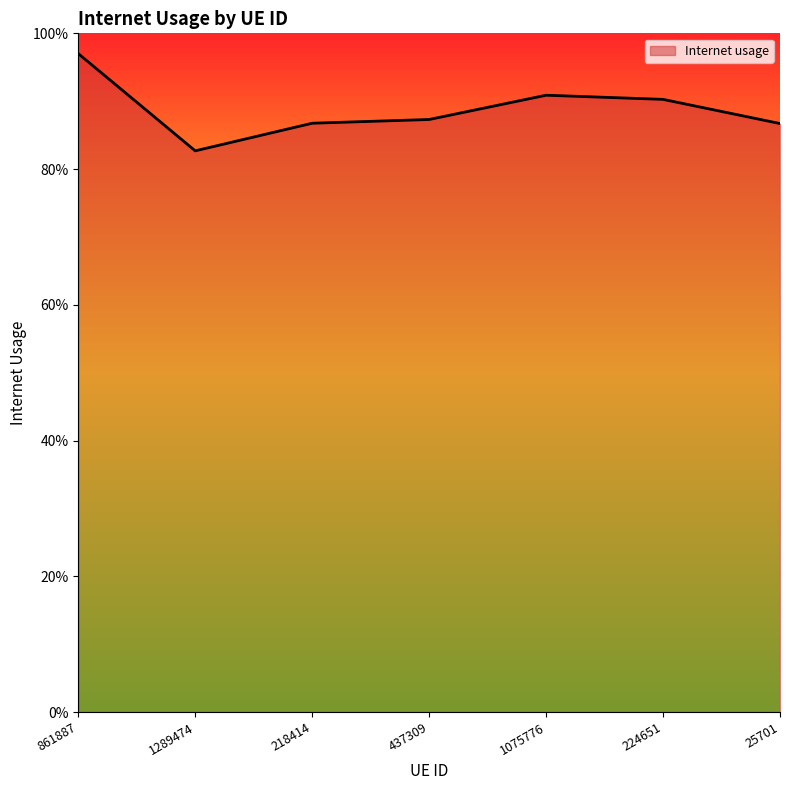

Is this an area chart (filled region under the line)?

Yes